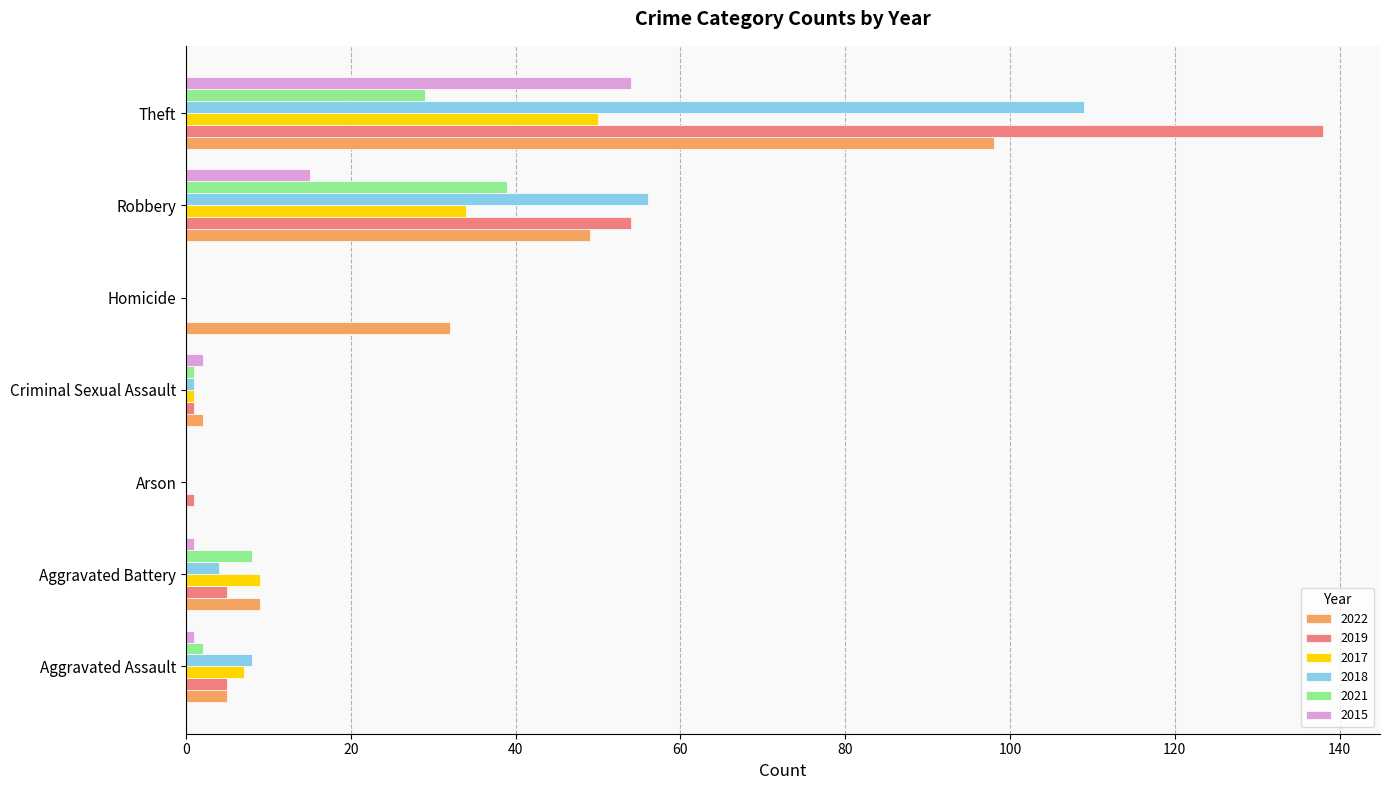

At which label does 2019 reach its peak?

Theft